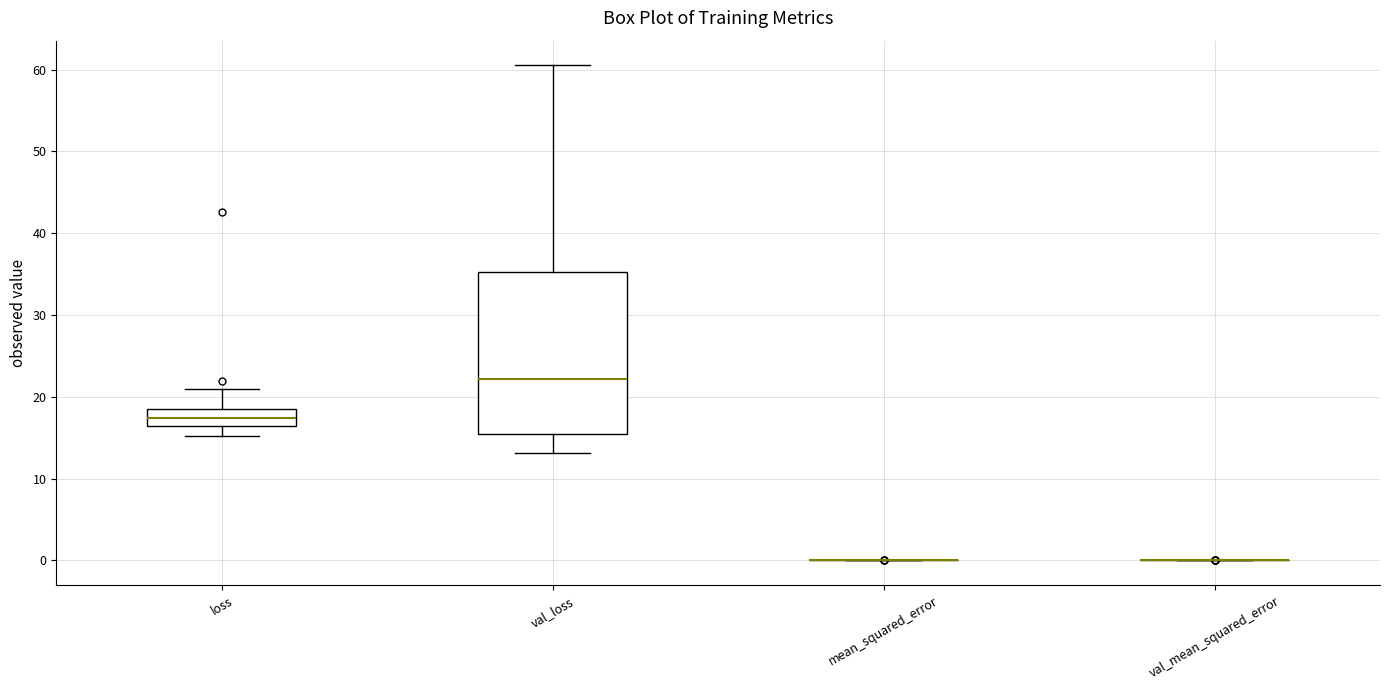

Where does the lower whisker of the box for loss end on the y-axis? The values are not printed on the chart, so give them approximately, as read against the axis.

15